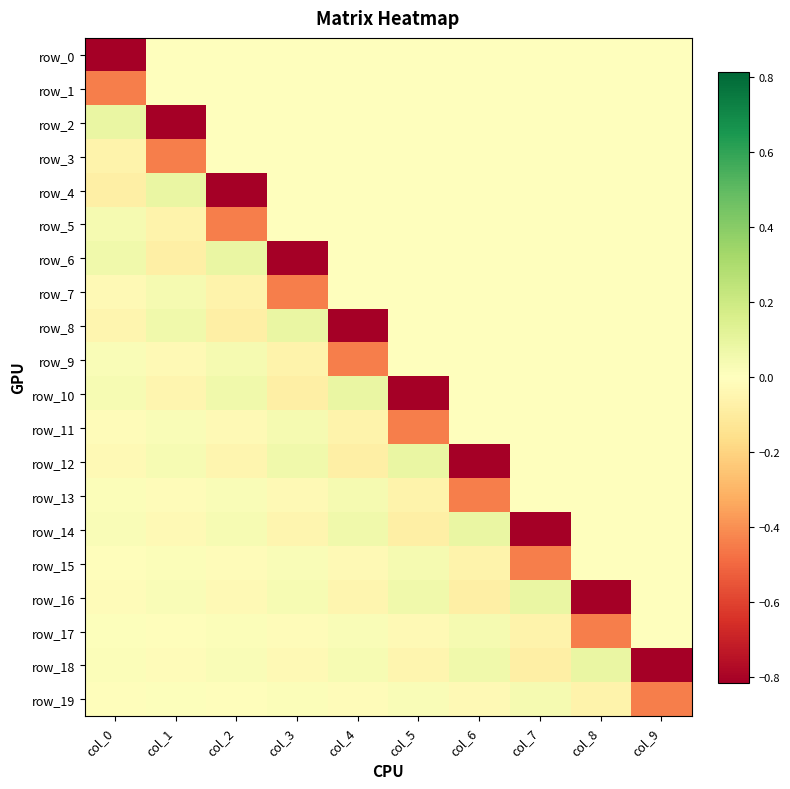

The row_7 series shows -0.2 at col_4. True or false?

False